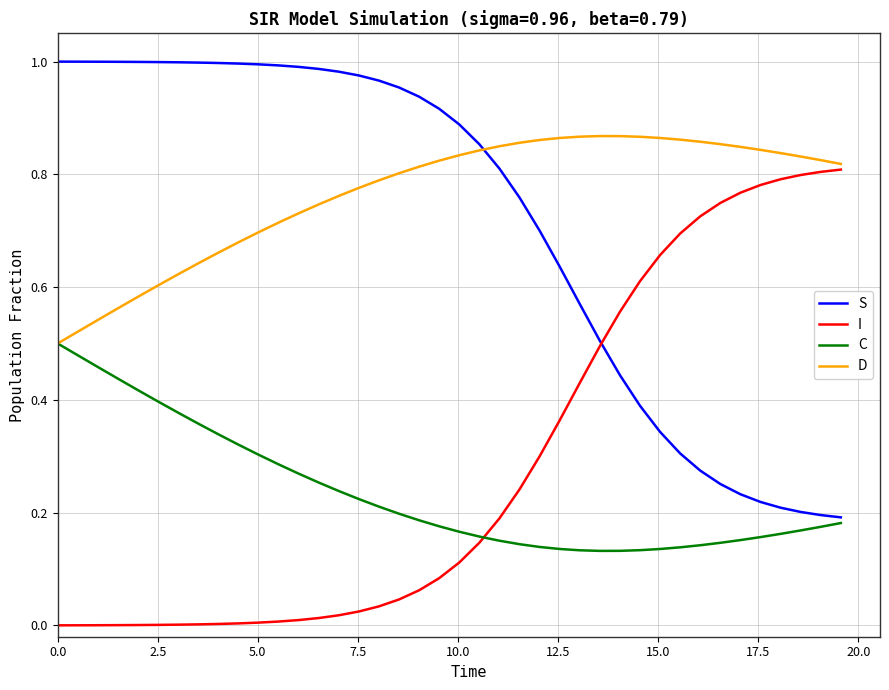

Rank the series by their maximum value, from highest to lowest.

S, D, I, C